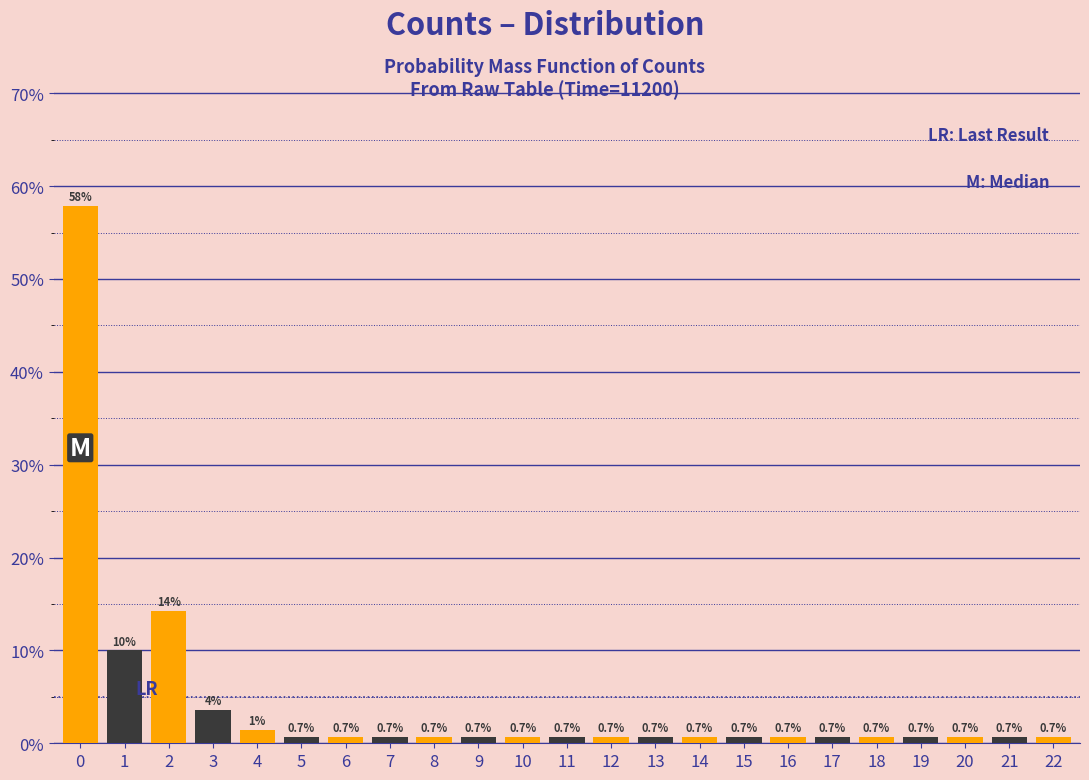

True or false: the data shows 0.7 at 13.

True